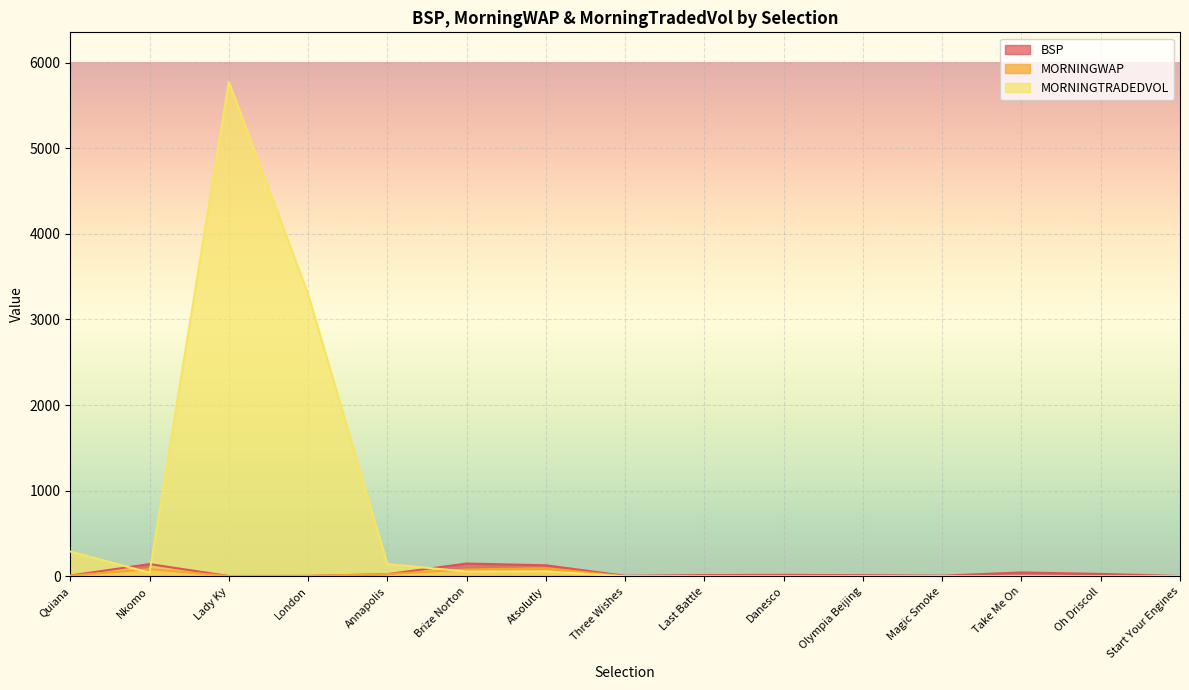

How many values in MORNINGTRADEDVOL are above zero?

7